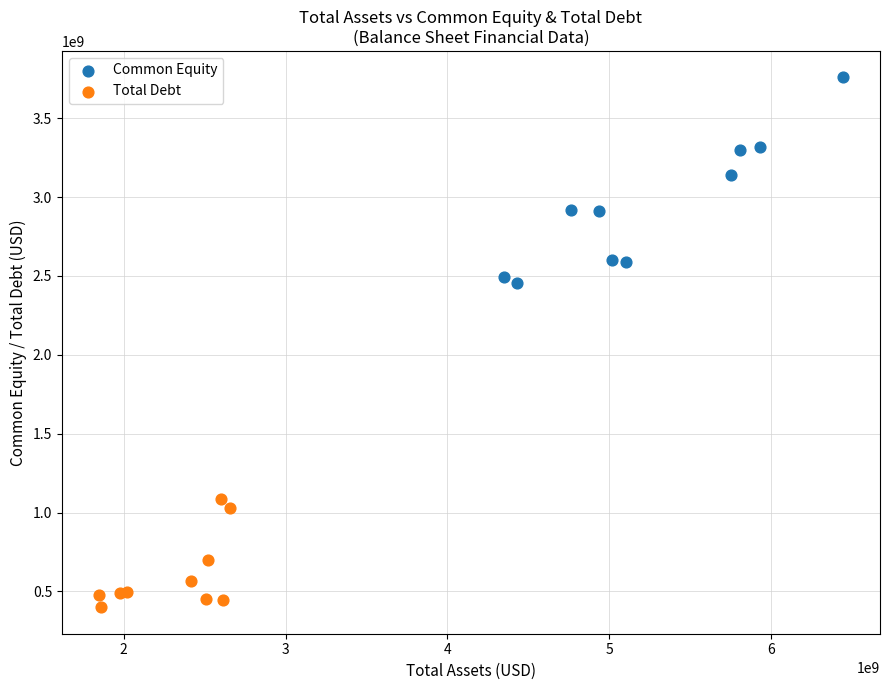

Which series reaches the minimum Y coordinate?

Total Debt